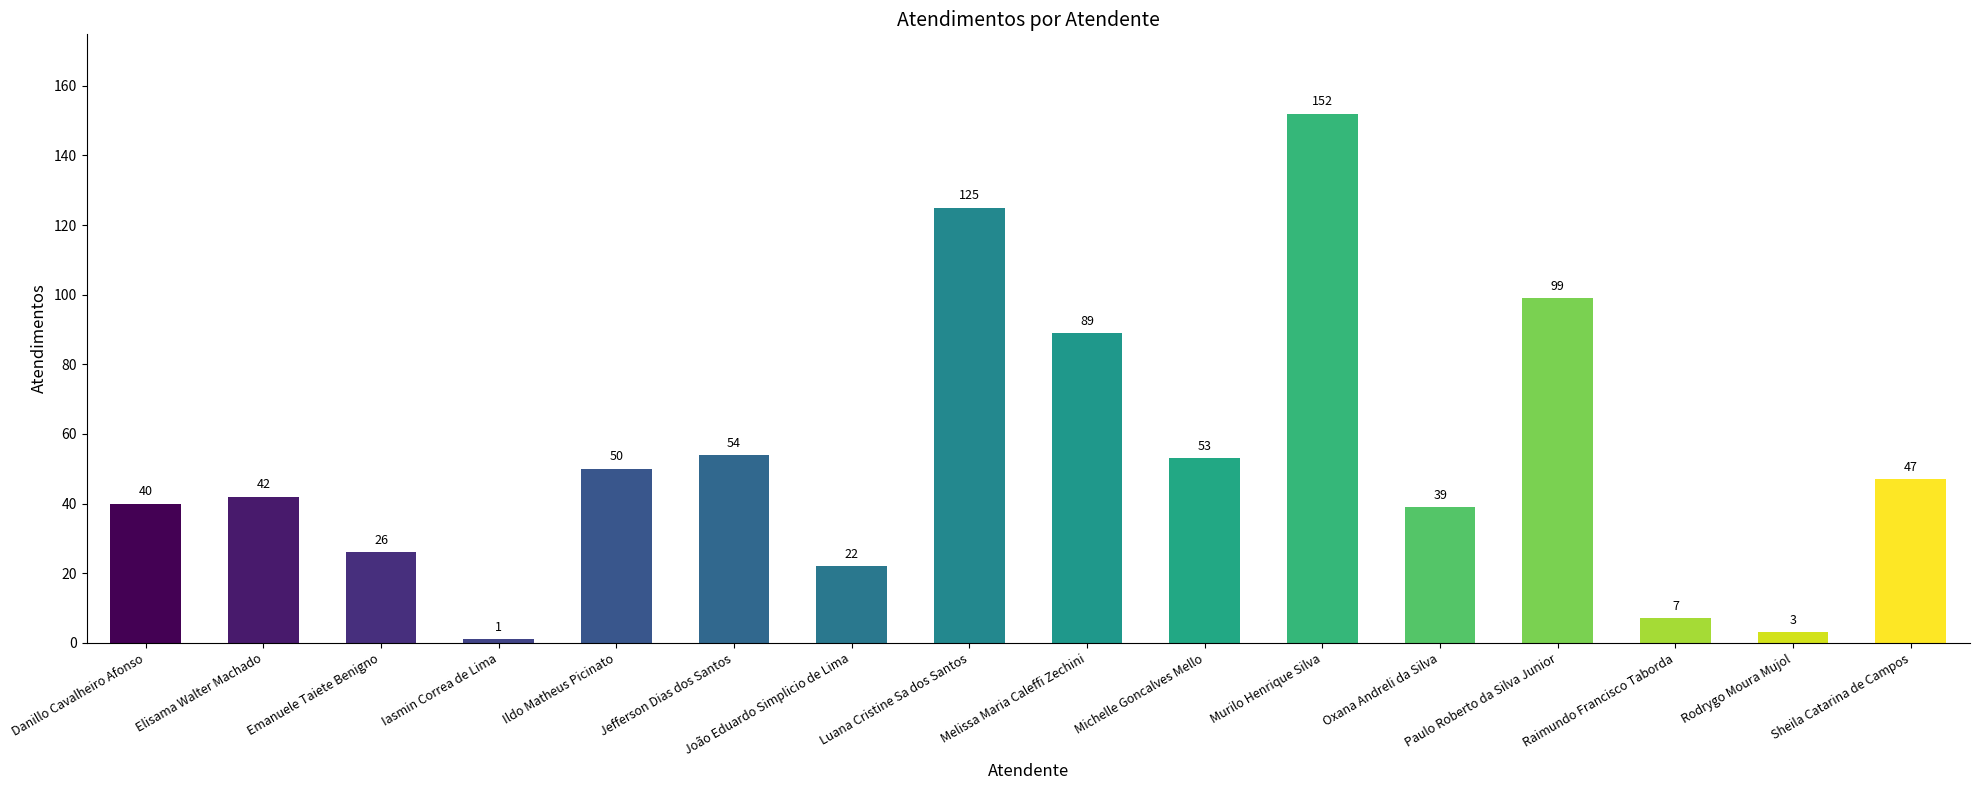

Rank the categories by value from highest to lowest.

Murilo Henrique Silva, Luana Cristine Sa dos Santos, Paulo Roberto da Silva Junior, Melissa Maria Caleffi Zechini, Jefferson Dias dos Santos, Michelle Goncalves Mello, Ildo Matheus Picinato, Sheila Catarina de Campos, Elisama Walter Machado, Danillo Cavalheiro Afonso, Oxana Andreli da Silva, Emanuele Taiete Benigno, João Eduardo Simplicio de Lima, Raimundo Francisco Taborda, Rodrygo Moura Mujol, Iasmin Correa de Lima